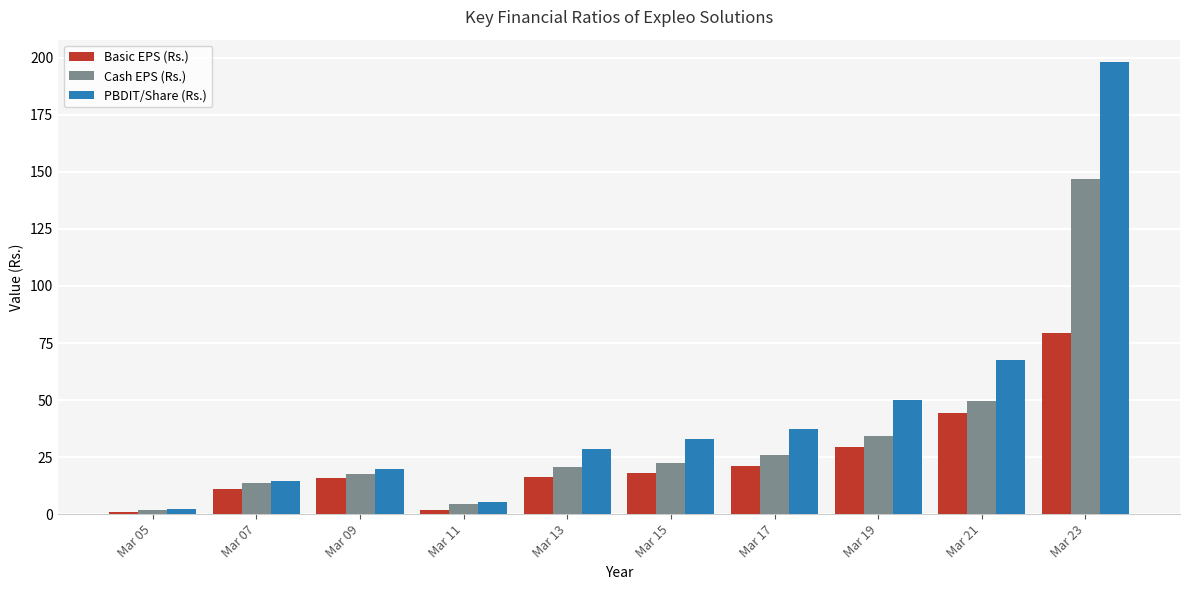

What is the spread (max minus min) of values at Mar 21?

23.5